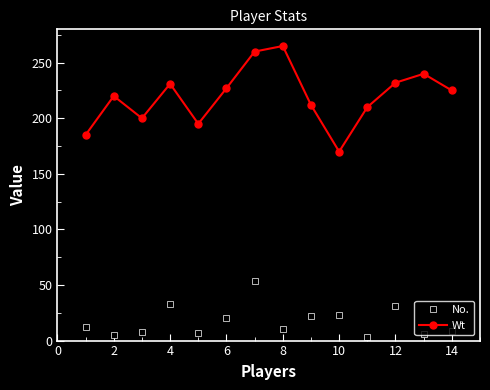

In Wt, how many points are higher than both neighbors (excluding endpoints)?

4